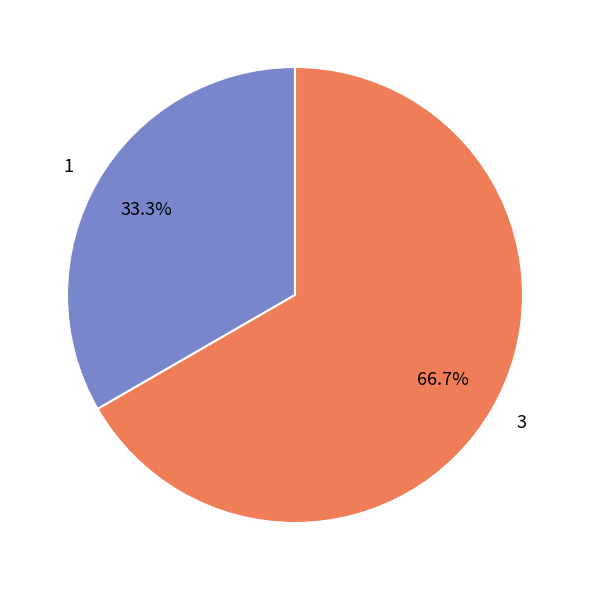

Approximately how many times larger is the value at 1 compared to 3?

0.5